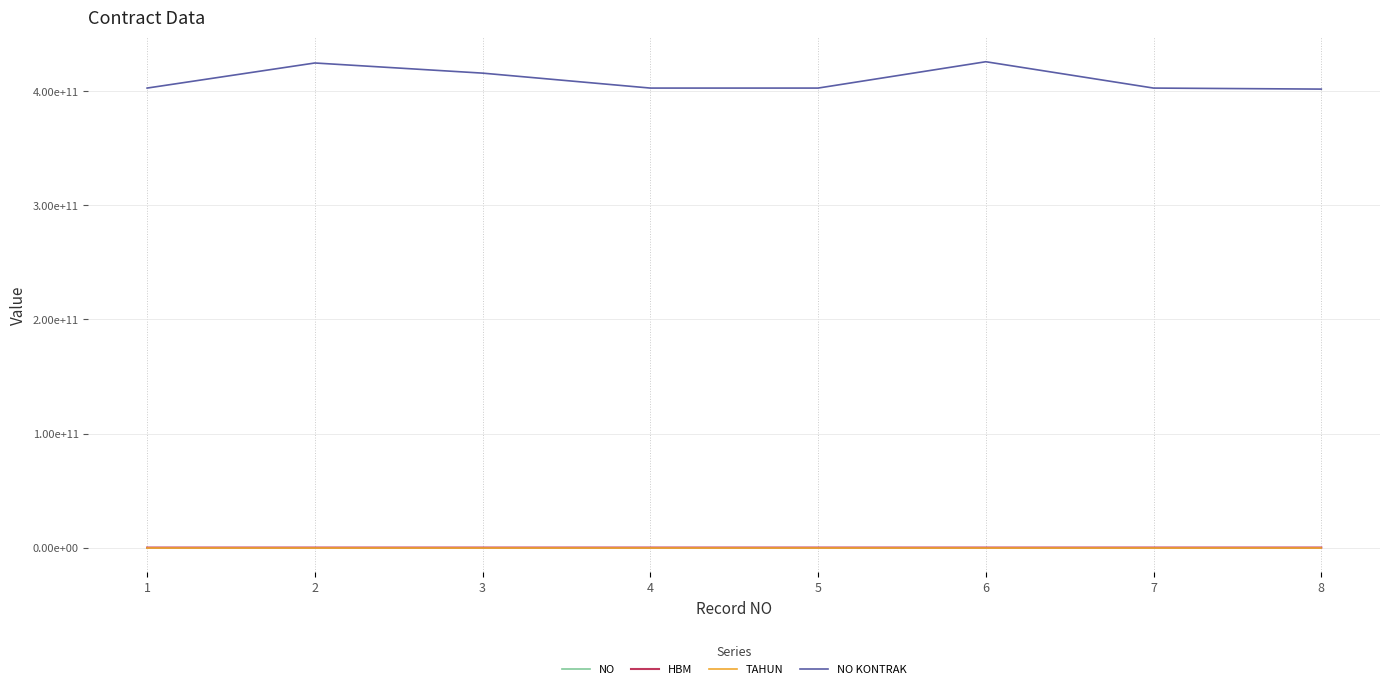

True or false: HBM and TAHUN cross at least once.

False